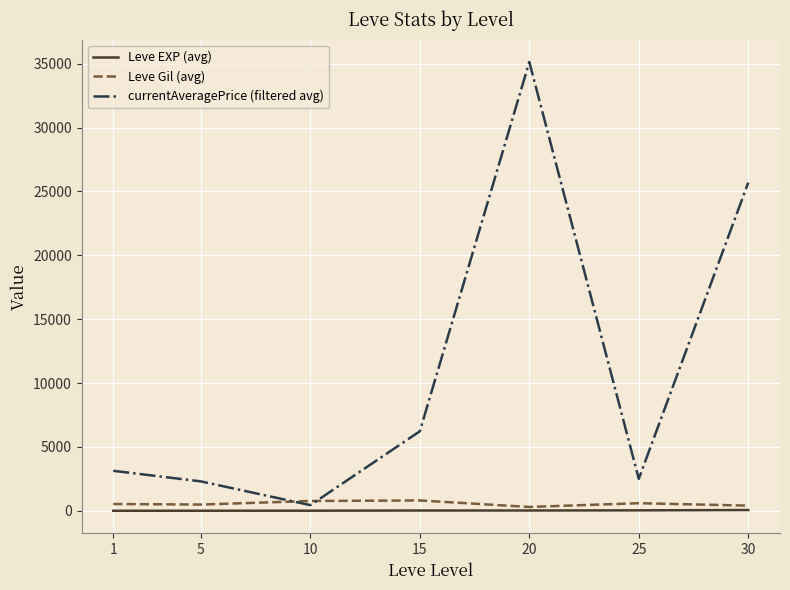

True or false: currentAveragePrice (filtered avg) has more than 2 points higher than both neighbors.

False